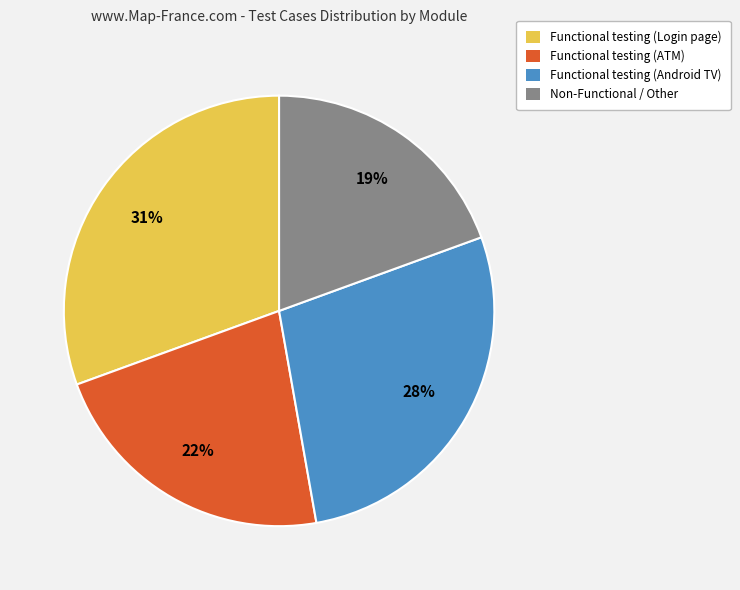

Does Functional testing (Login page) account for over 50% of the chart?

No